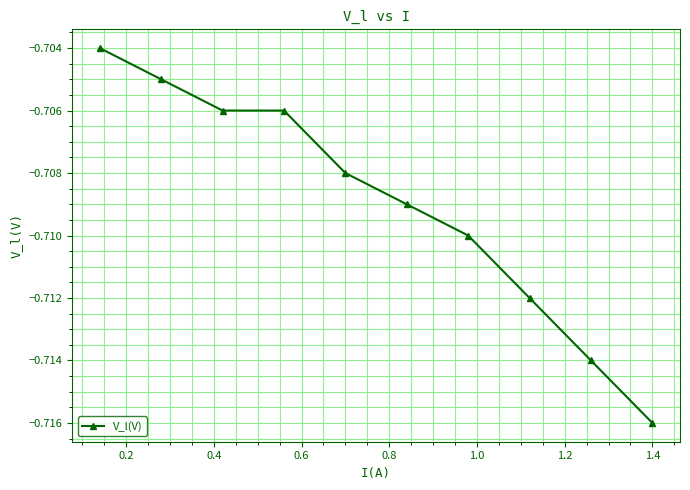

How many categories are shown in the chart?

10